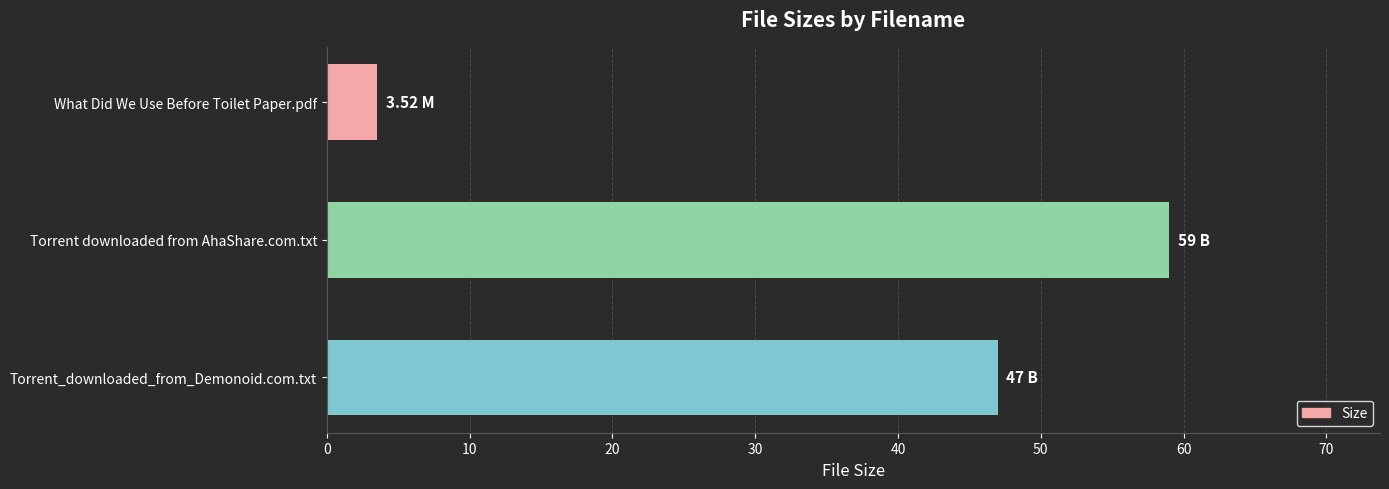

Approximately how many times larger is the value at Torrent downloaded from AhaShare.com.txt compared to What Did We Use Before Toilet Paper.pdf?

16.8